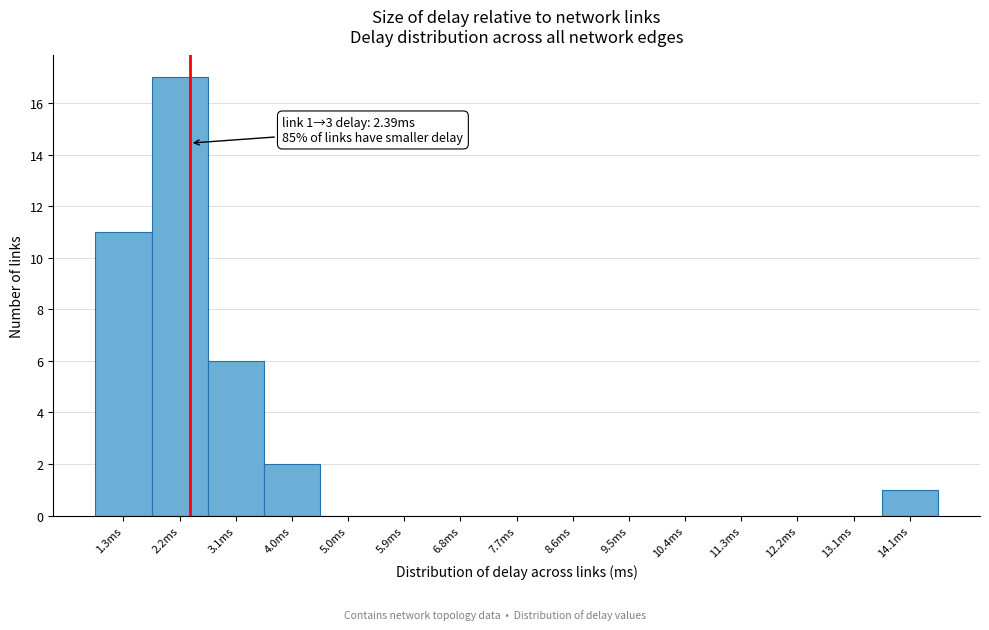

Which range on the x-axis has the tallest bar?

1.8 to 2.7